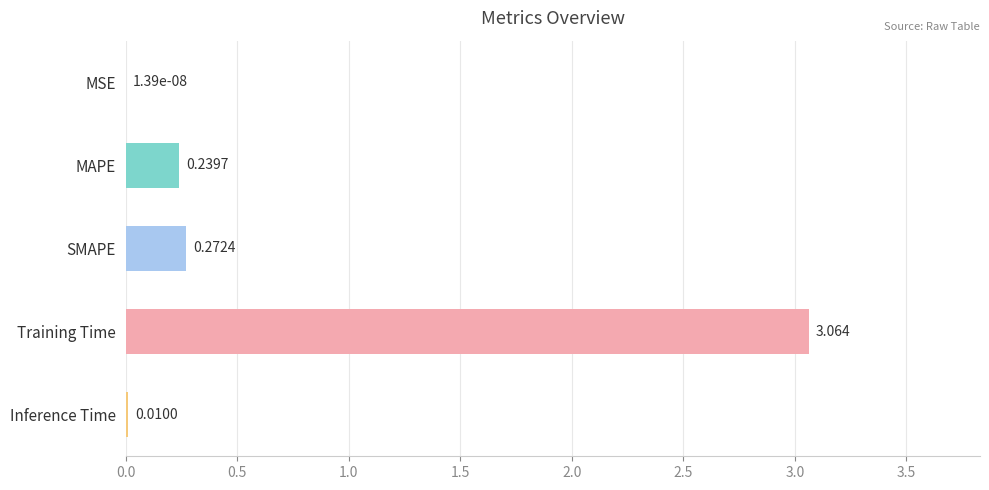

Where is the data nearest to the value 1?

SMAPE